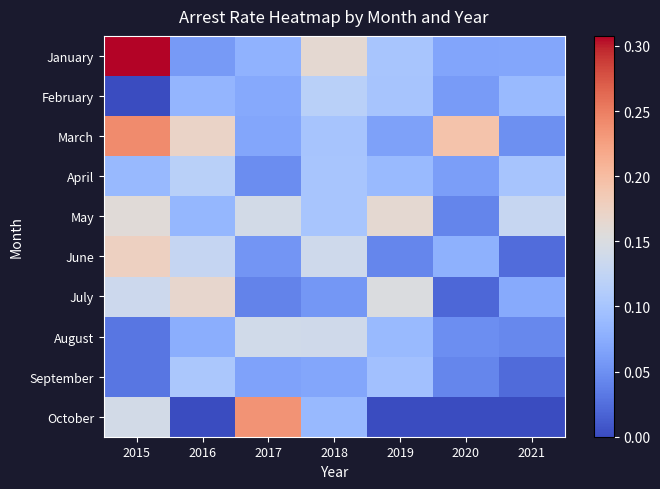

How many data points does each series have?

7